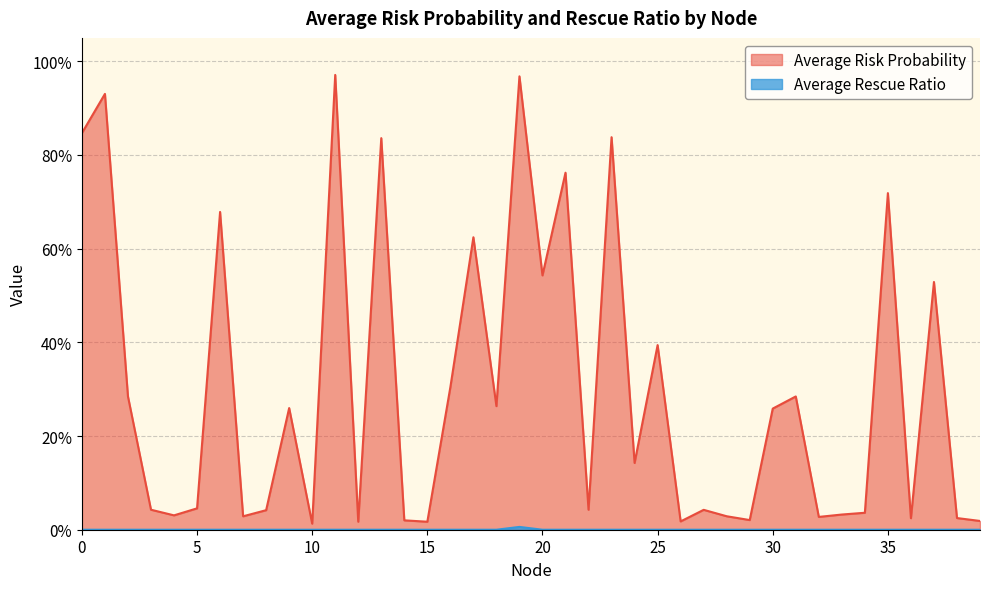

Does the chart have visible grid lines?

Yes